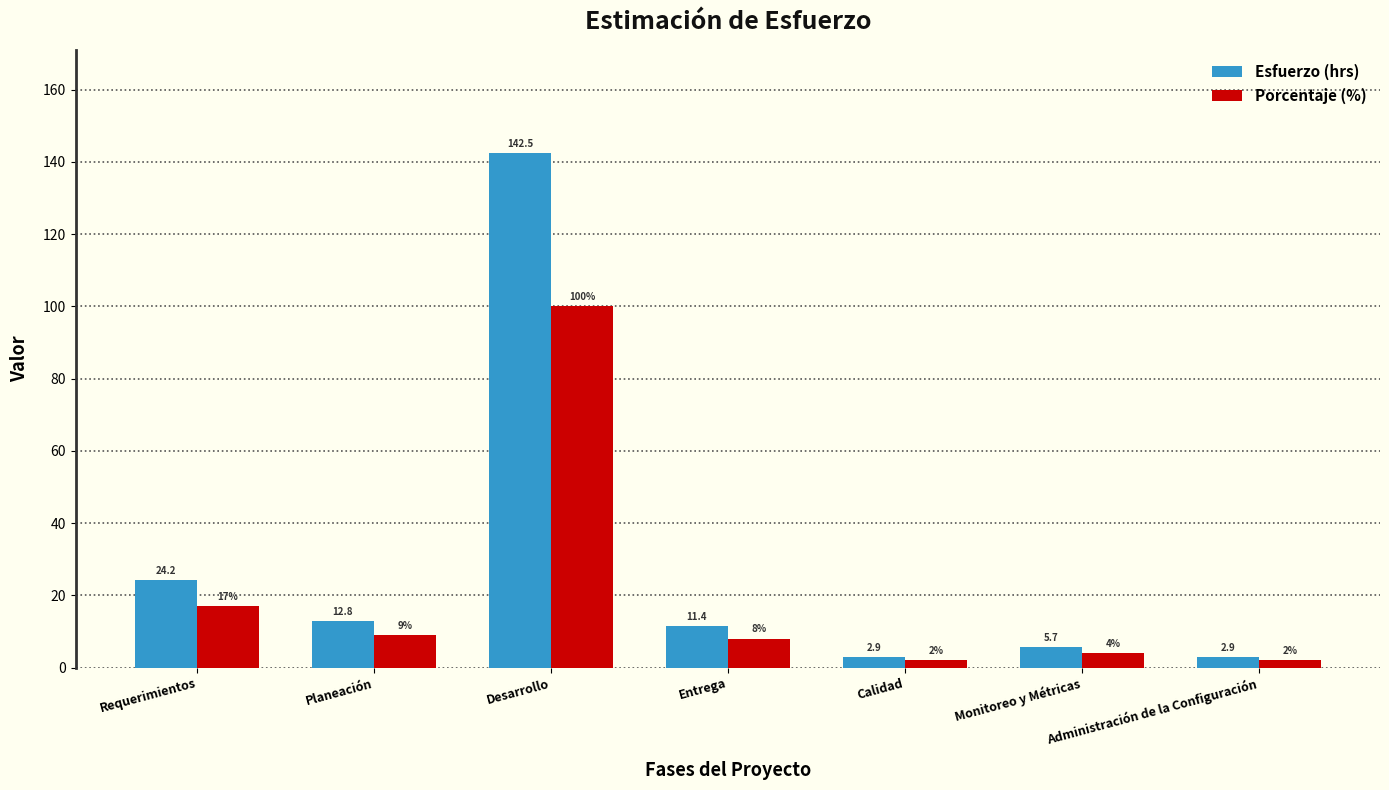

The Esfuerzo (hrs) series shows 13.9 at Requerimientos. True or false?

False